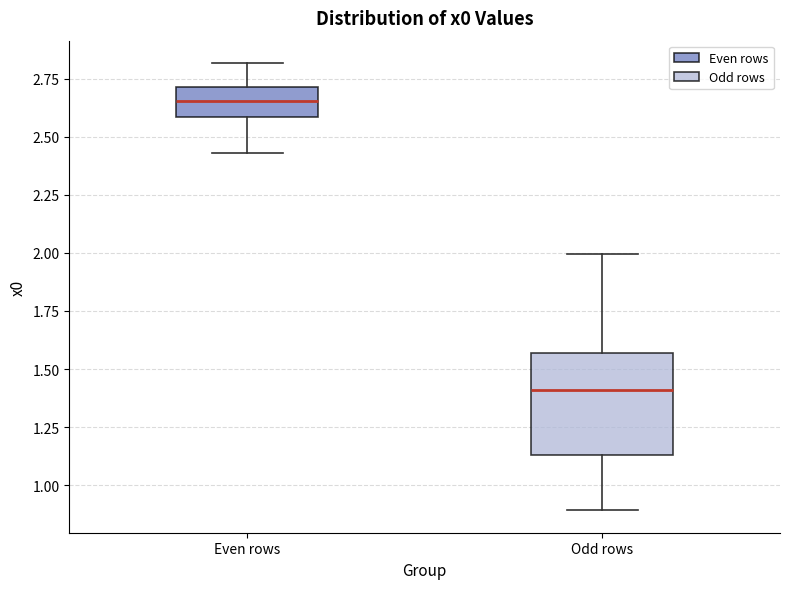

Reading left to right, read every box against the y-axis: the position of its median line, the range the box covers, and the ends of its whiskers. The values are not printed on the chart, so give them approximately, as read against the axis.

Even rows: median 2.65, box 2.60 to 2.70, whiskers 2.45 to 2.80
Odd rows: median 1.40, box 1.15 to 1.55, whiskers 0.90 to 2.00